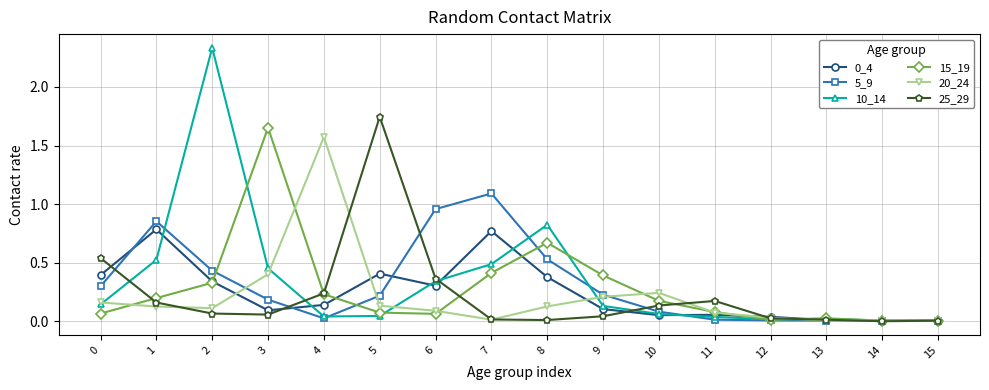

True or false: 0_4 has a value of 0.8 at 1.

True